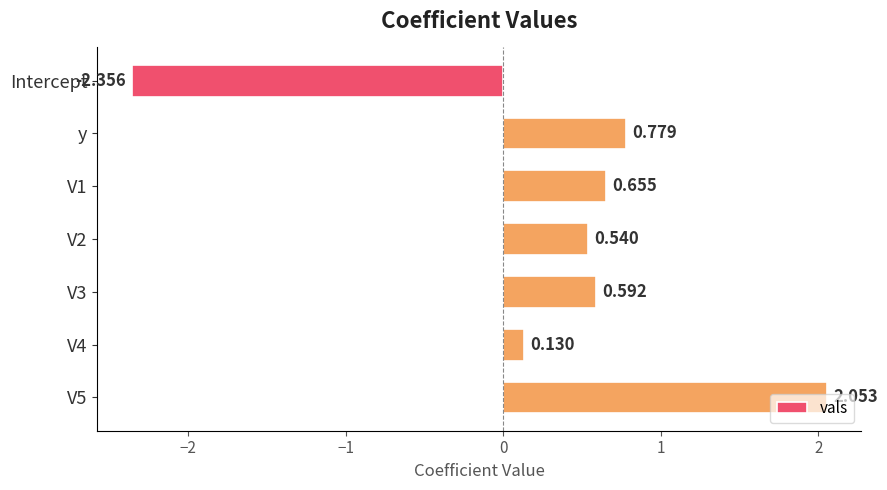

What is the label of the 7th bar from the bottom?

Intercept